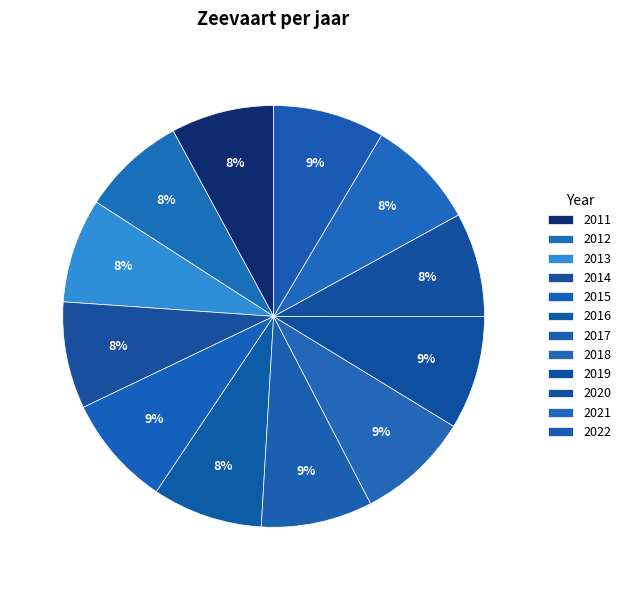

Does 2012 represent more than half of the total?

No